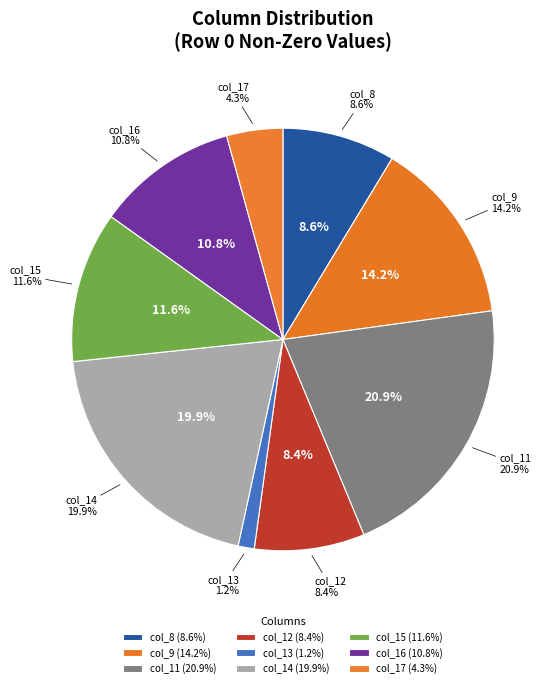

Does col_15 represent more than half of the total?

No